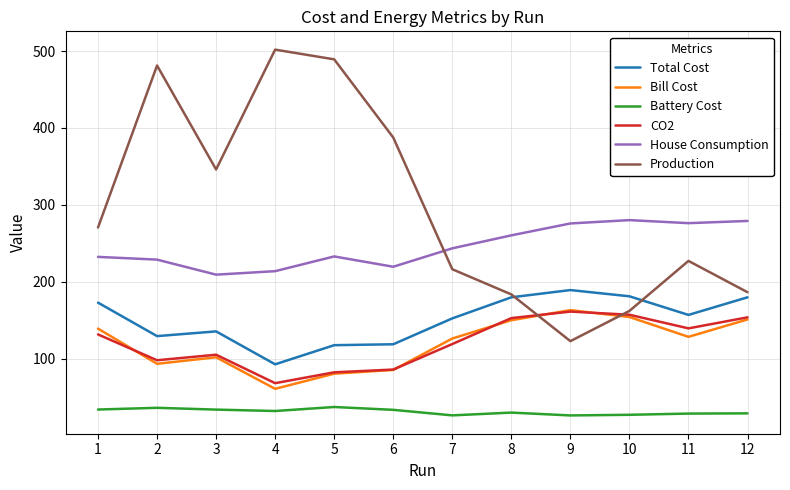

True or false: Total Cost has a value of 186.4 at 2.

False